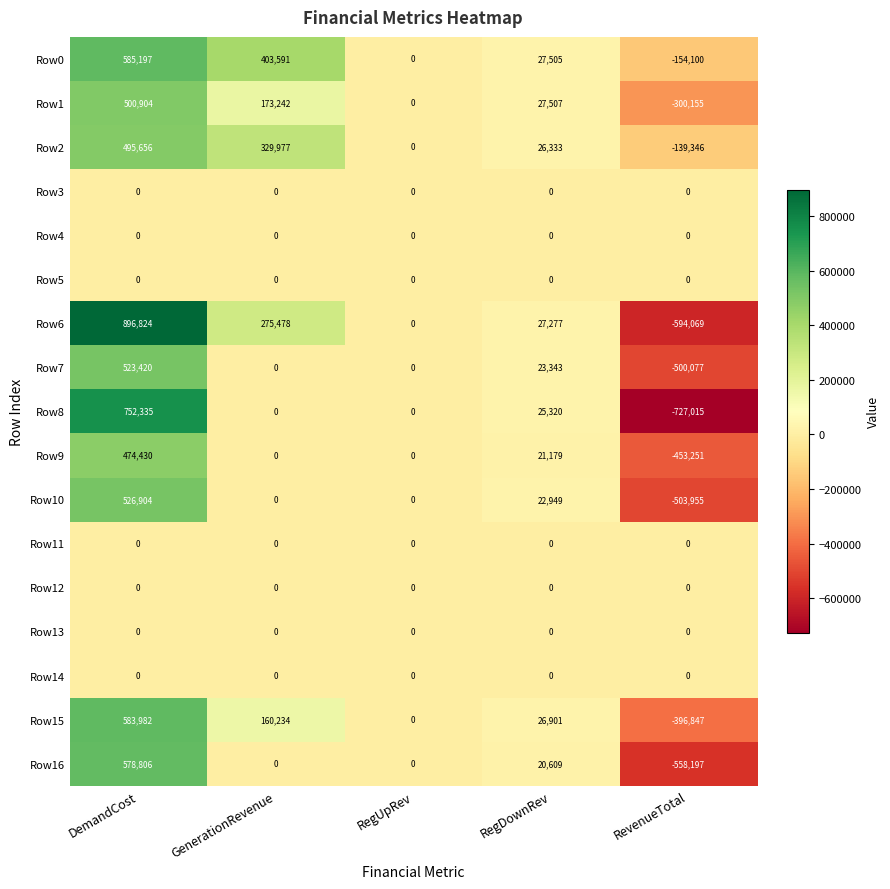

What is the minimum value shown in the chart?

-727015